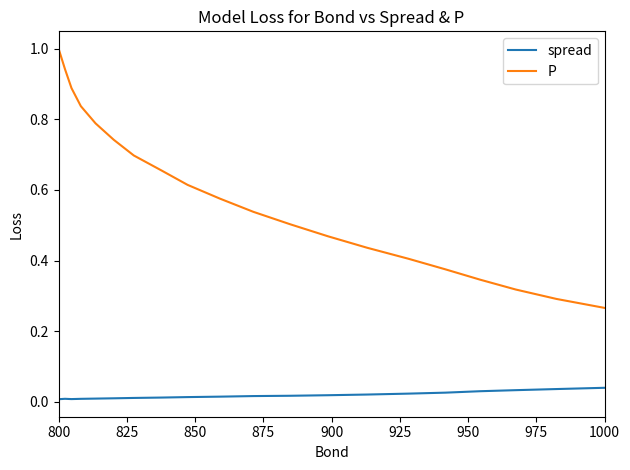

True or false: P and spread intersect in this chart.

False